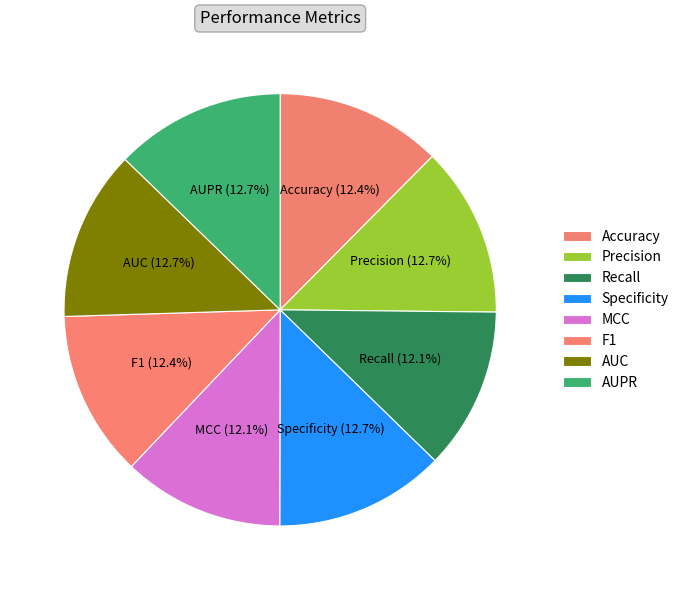

How many segments does this pie chart have?

8